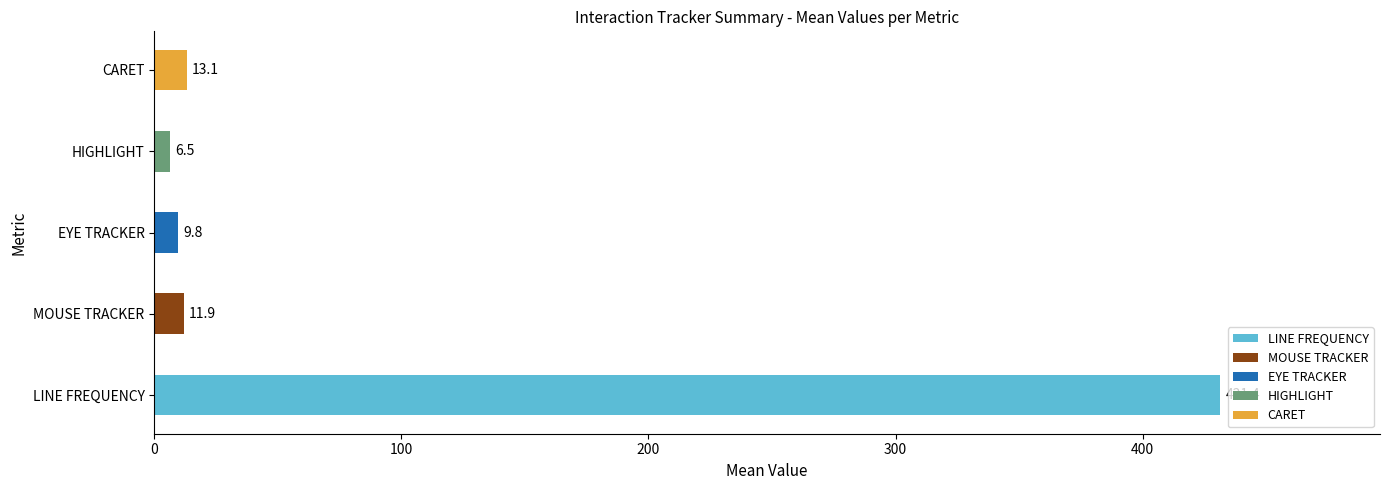

Where is the data nearest to the value 218?

CARET